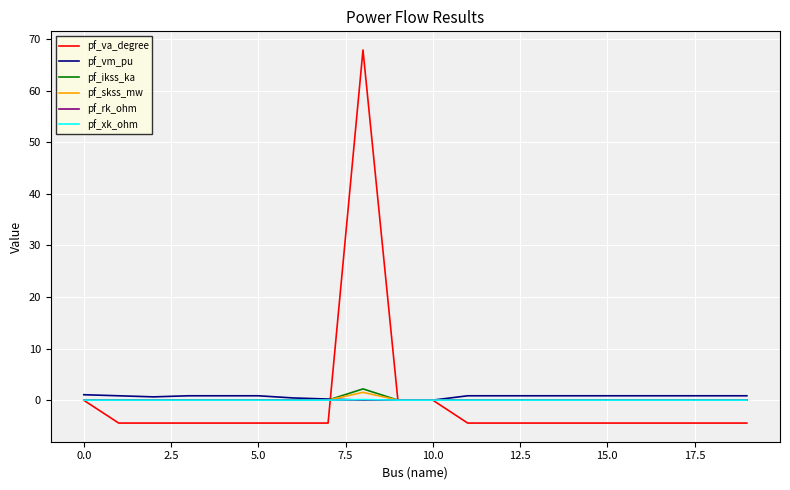

Which series has the widest spread of values?

pf_va_degree